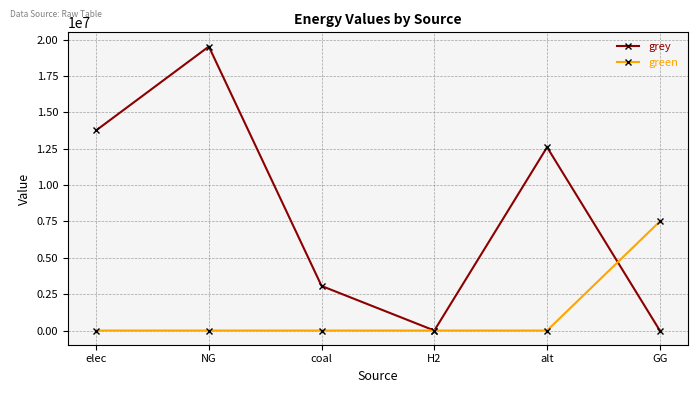

What is the value of the grey point at the 3rd from the left?

3063944.9